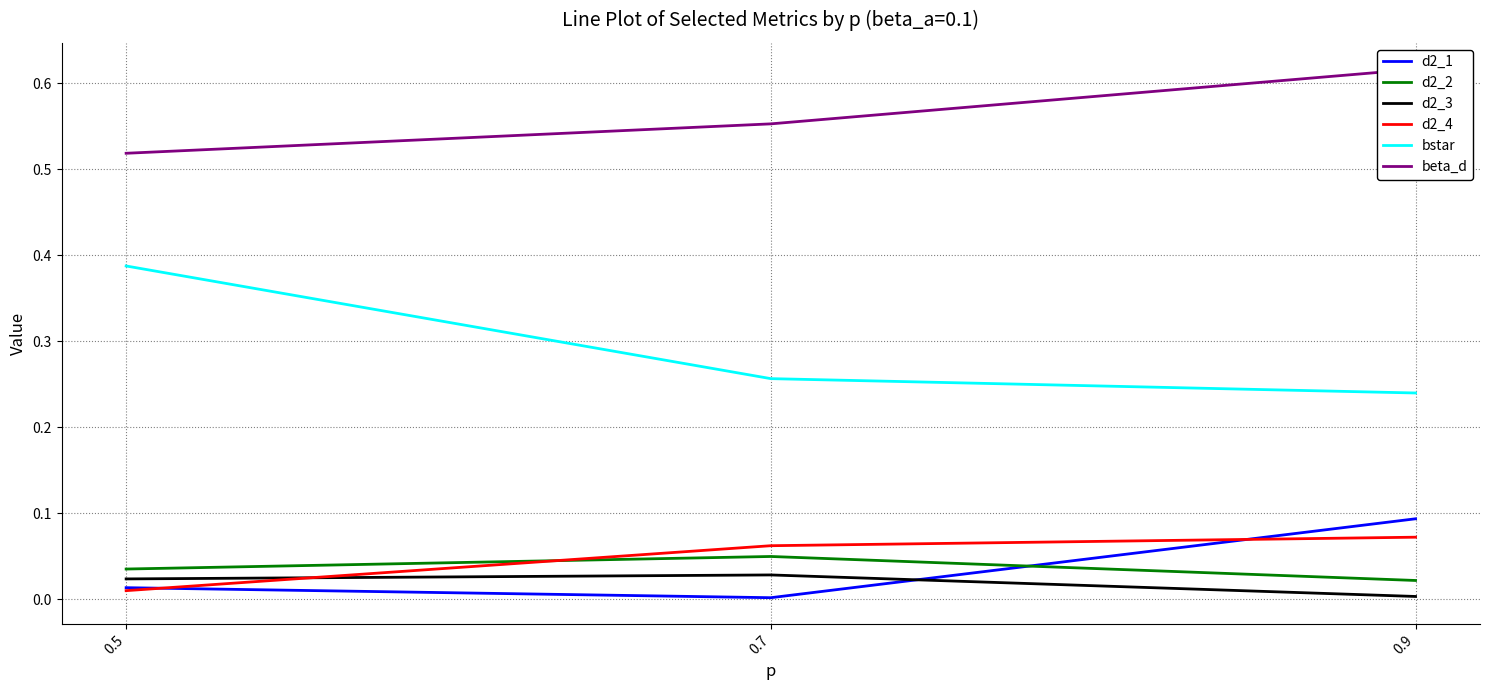

Which category has the lowest value in the d2_3 series?

0.9